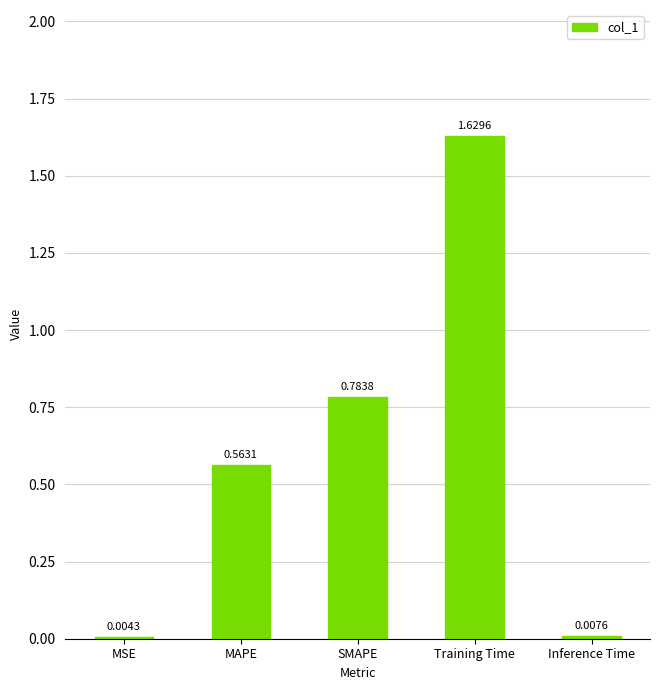

Are the bars grouped side by side (vs. stacked)?

No